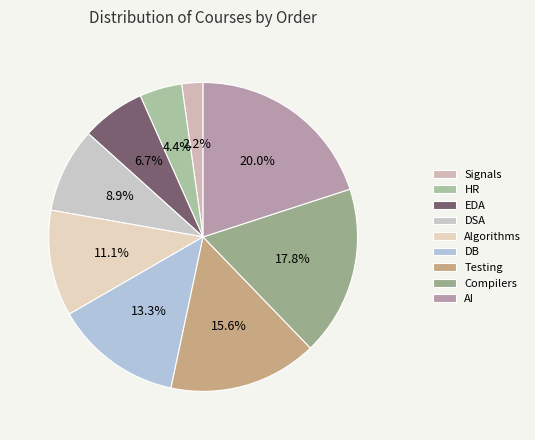

How many slices are in this pie chart?

9